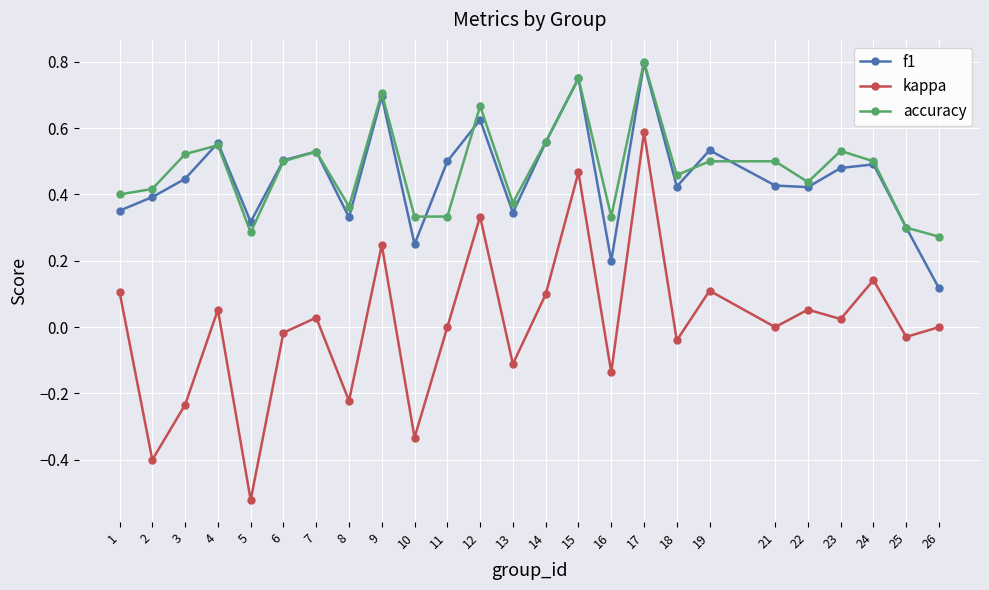

Which series has the widest spread of values?

kappa